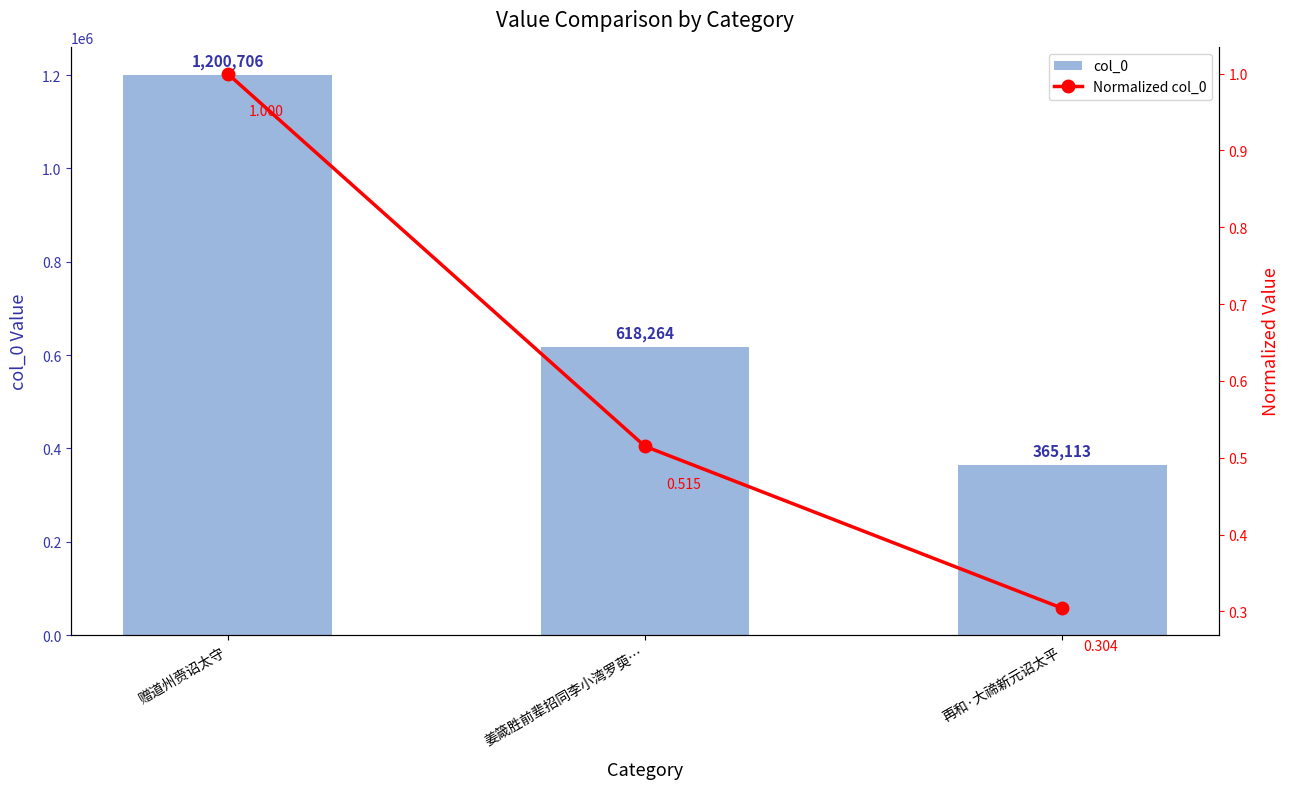

Where is col_0 nearest to the value 782909?

姜箴胜前辈招同李小湾罗萸…